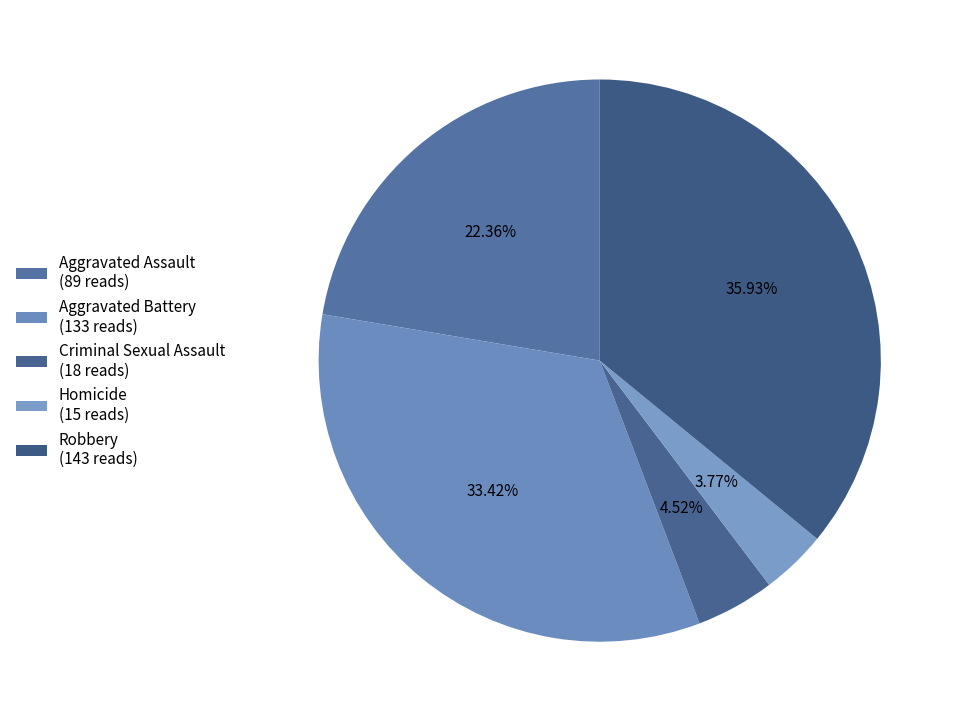

Rank the categories by value from lowest to highest.

Homicide, Criminal Sexual Assault, Aggravated Assault, Aggravated Battery, Robbery